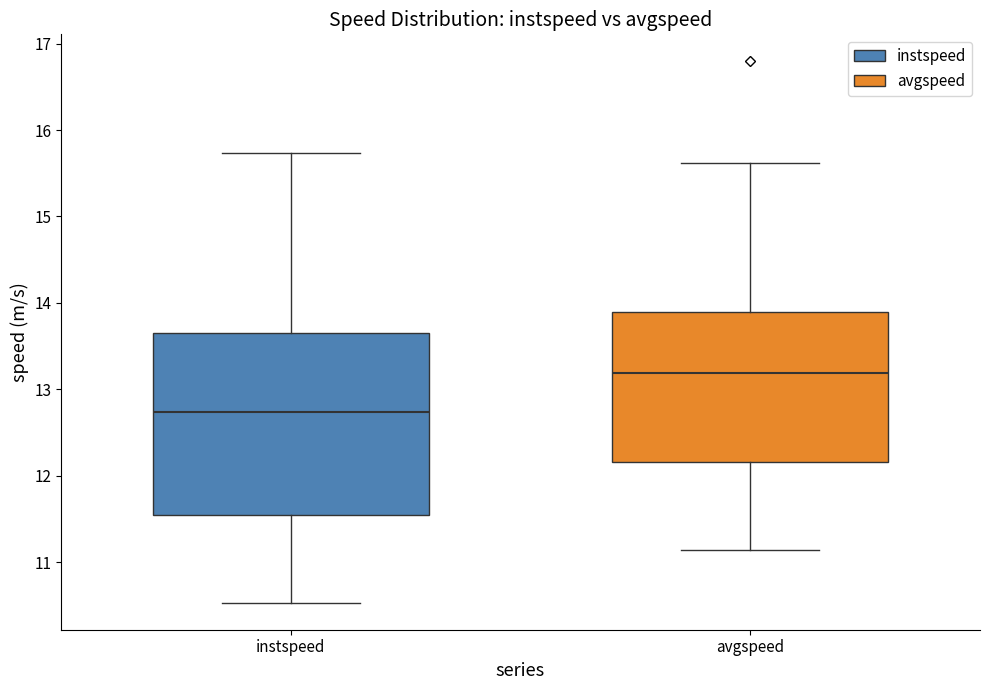

Which box is the tallest, from its lower edge to its upper edge?

instspeed